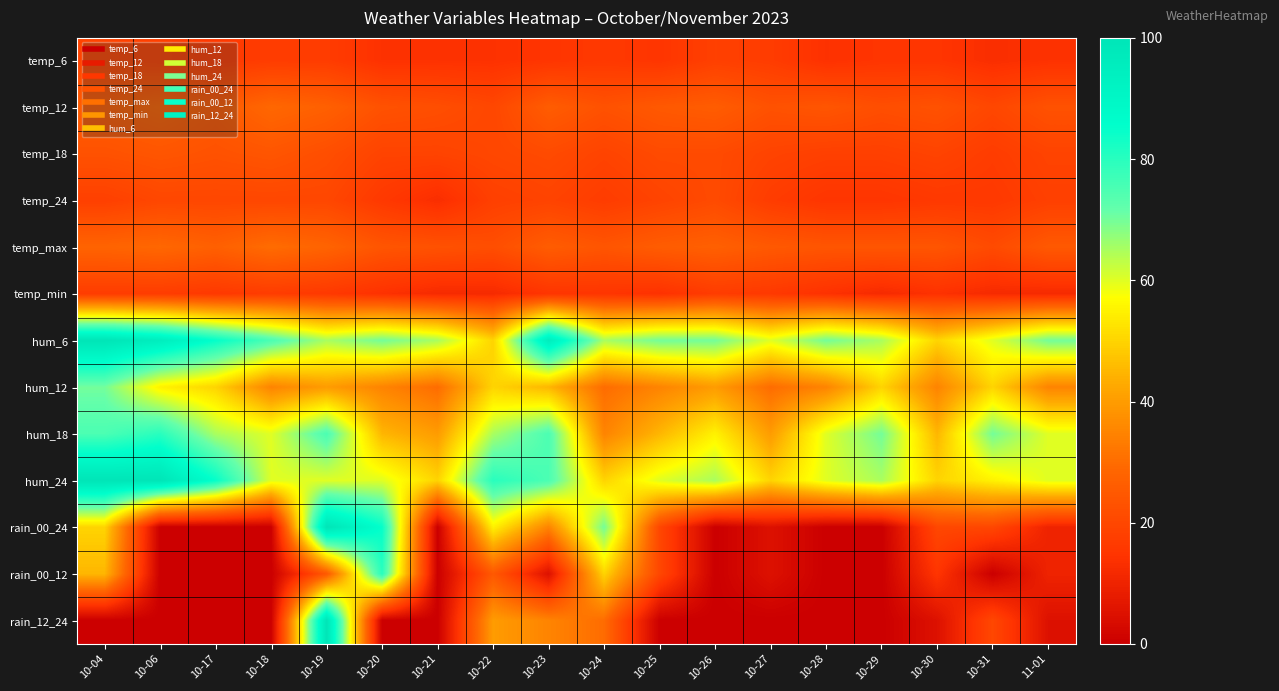

Which has a higher value, 10-17 or 10-29?

10-17